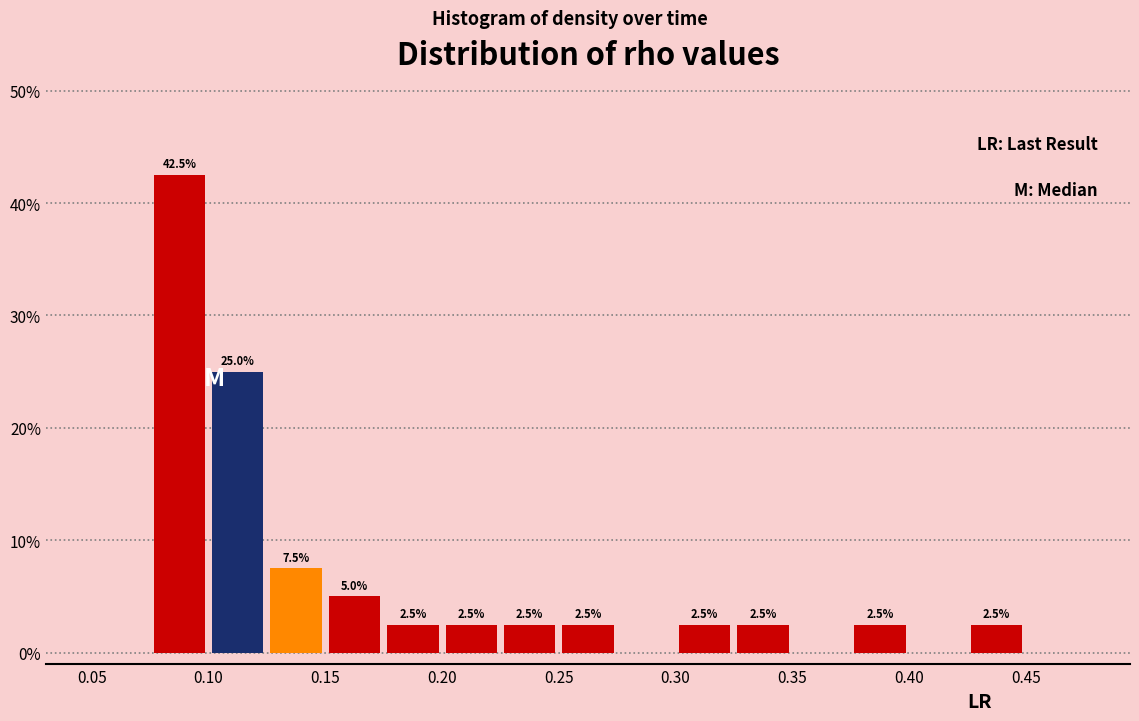

Over which range of the x-axis is the bar tallest?

0.075 to 0.100